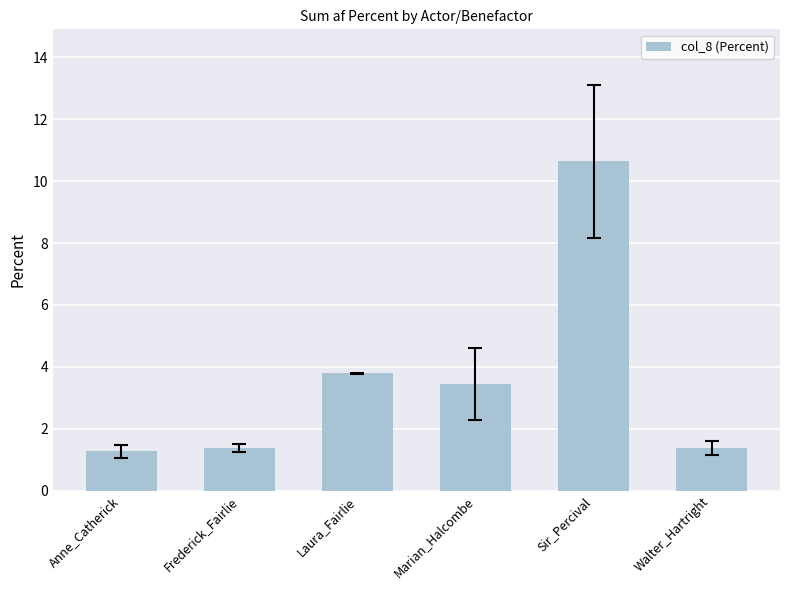

At which label is the value closest to 5?

Laura_Fairlie